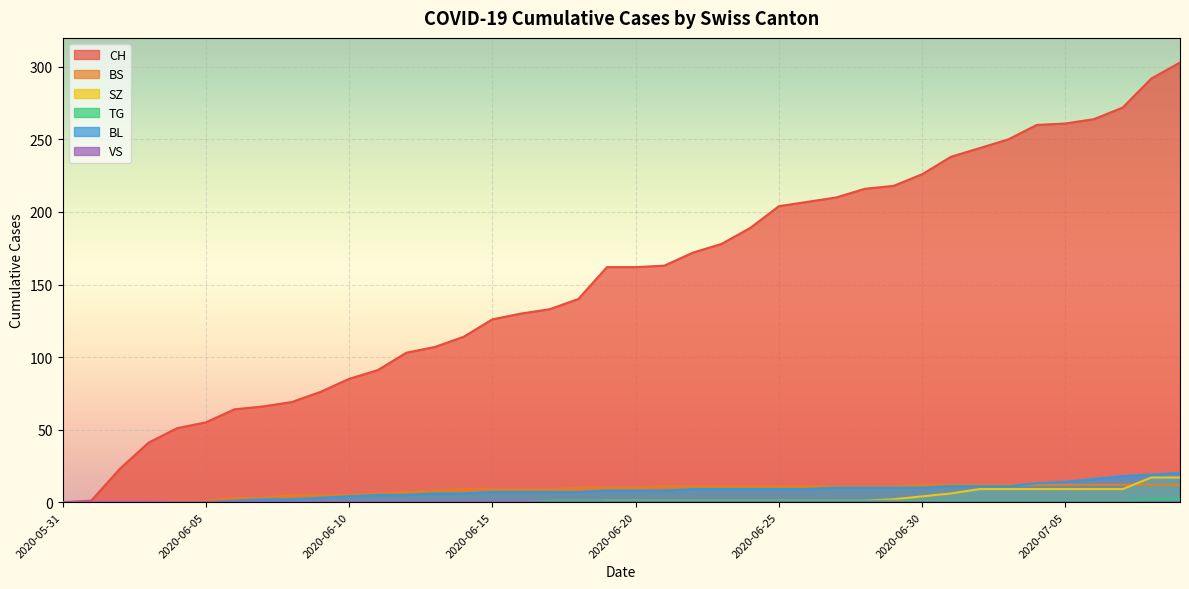

At which category is the sum across all series the highest?

2020-07-09